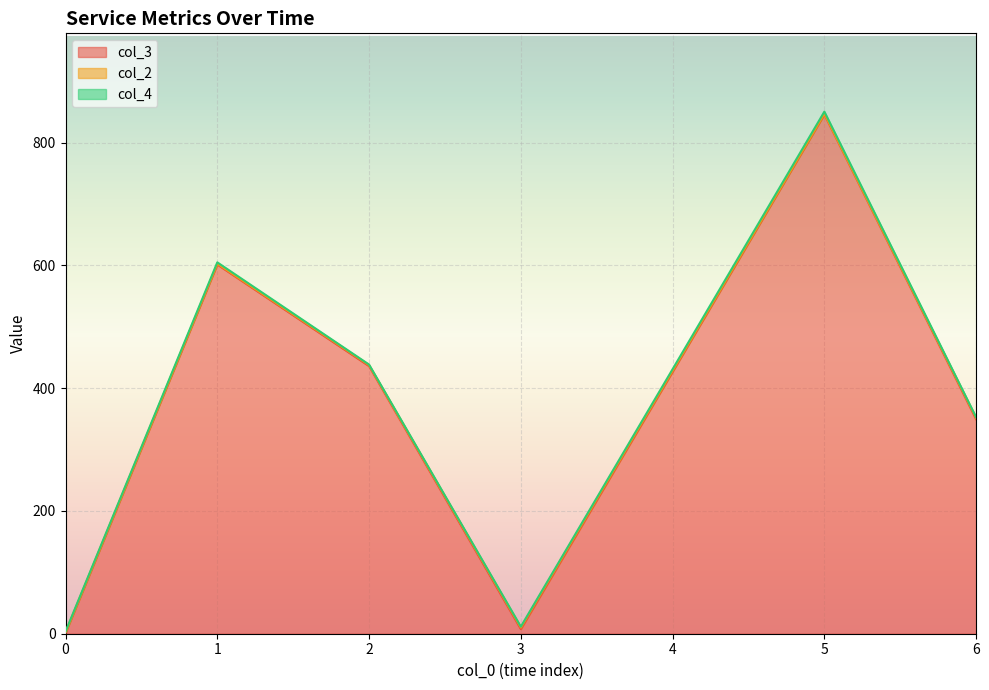

The value of col_3 at 6 is 505.3. True or false?

False